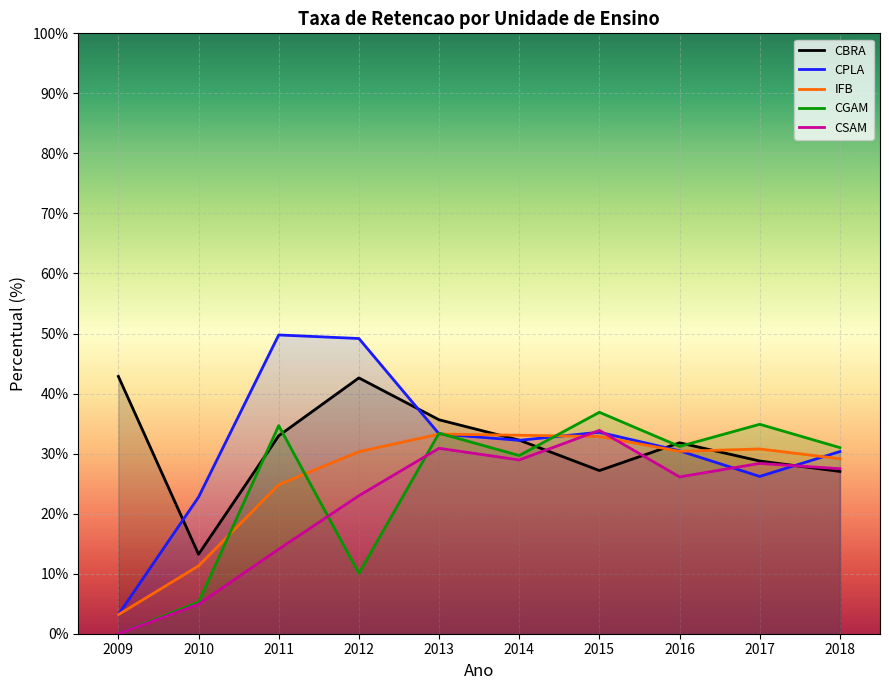

Which series has the largest range (max minus min)?

CPLA